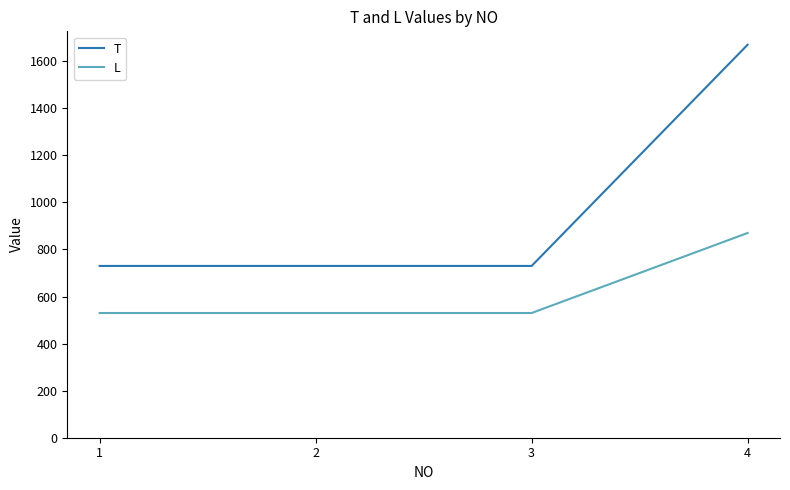

How many lines are shown in the chart?

2